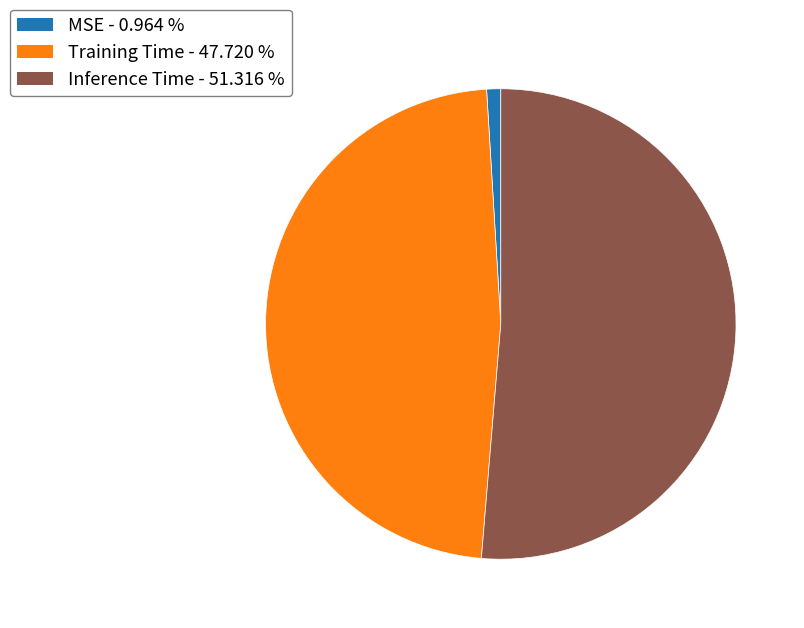

Rank the categories by value from highest to lowest.

Inference Time, Training Time, MSE